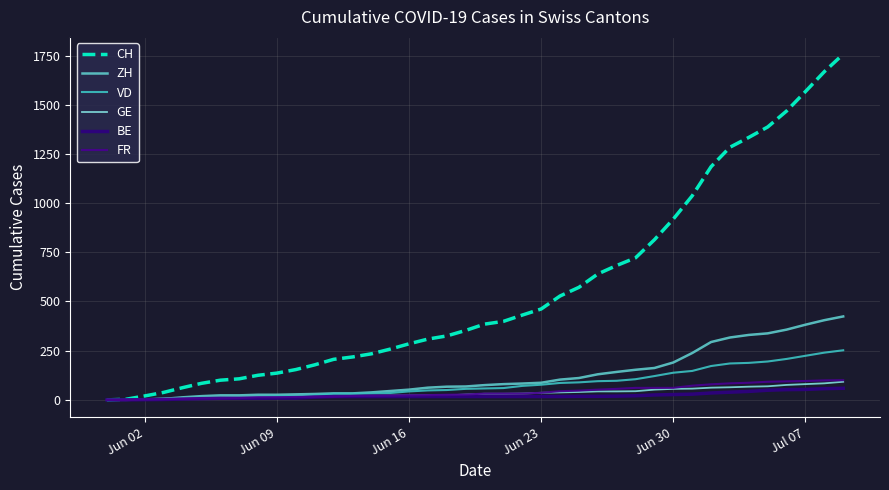

What is the value of the FR point at the 35th from the left?

87